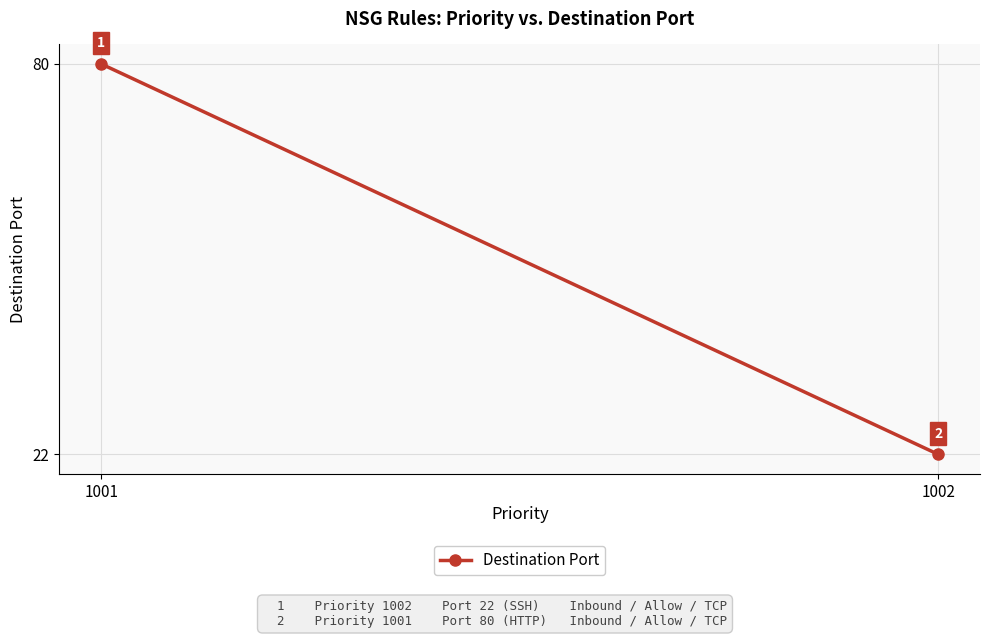

True or false: the data shows 38 at 1001.

False